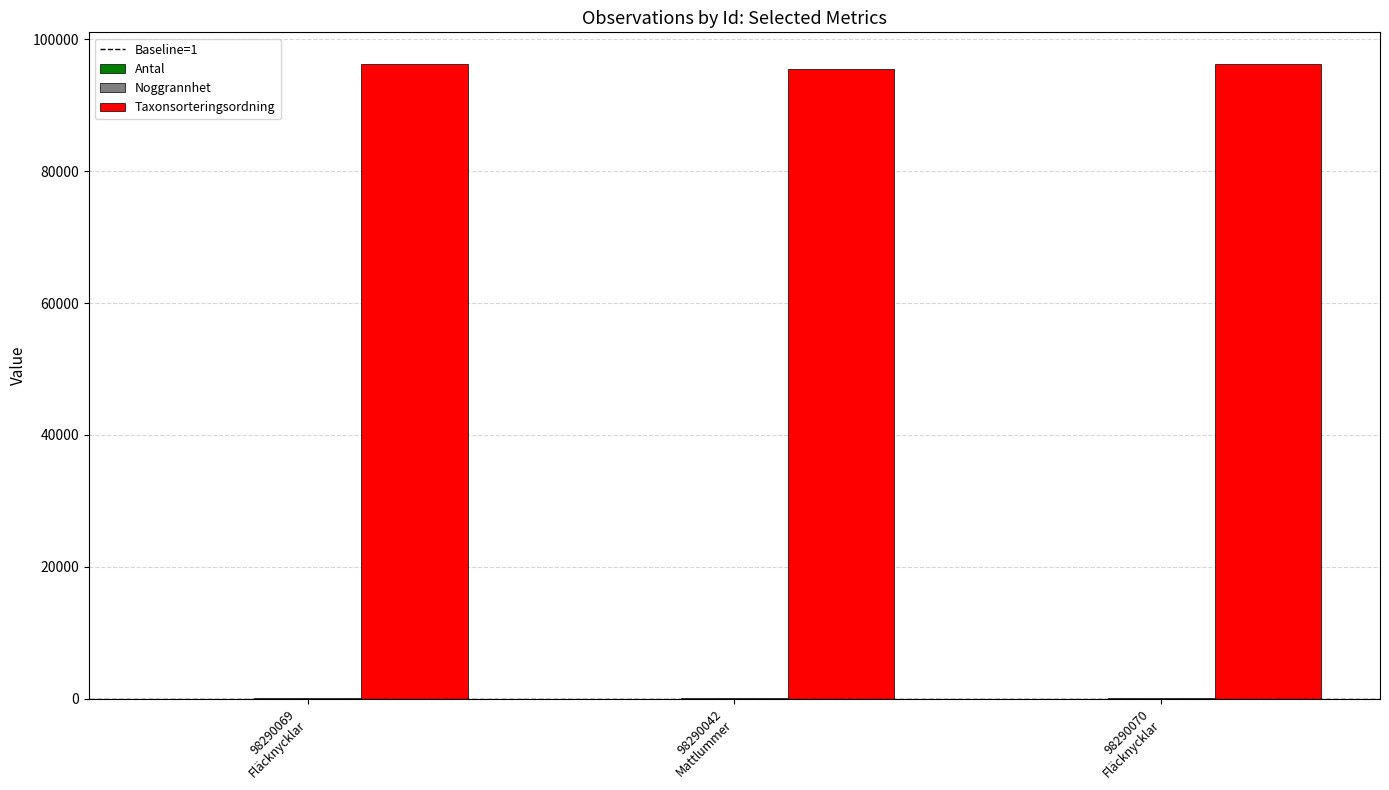

How many categories are shown in the chart?

3